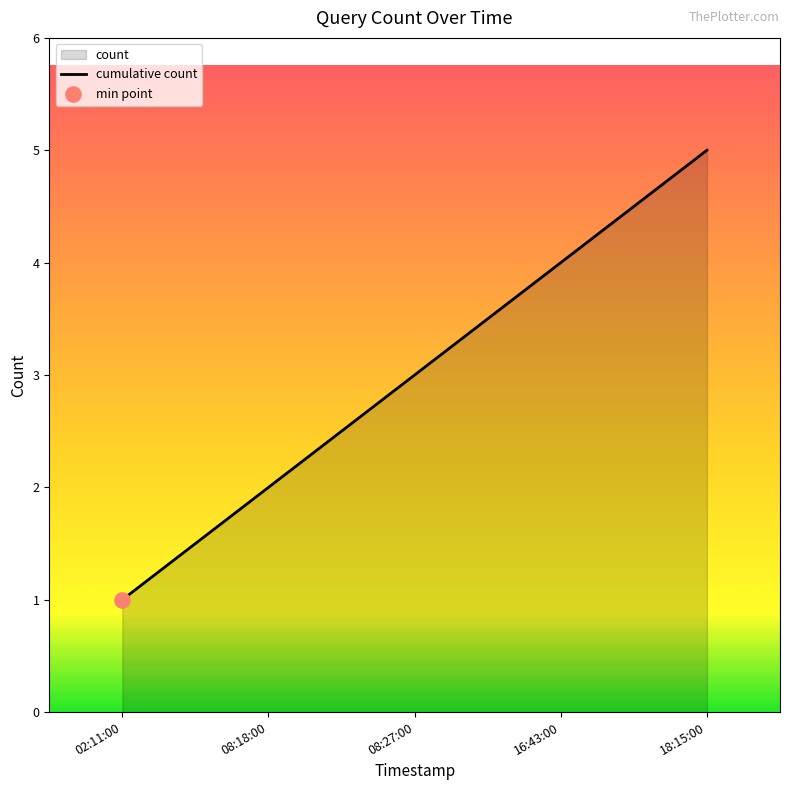

Between 08:18:00 and 16:43:00, which is larger?

16:43:00